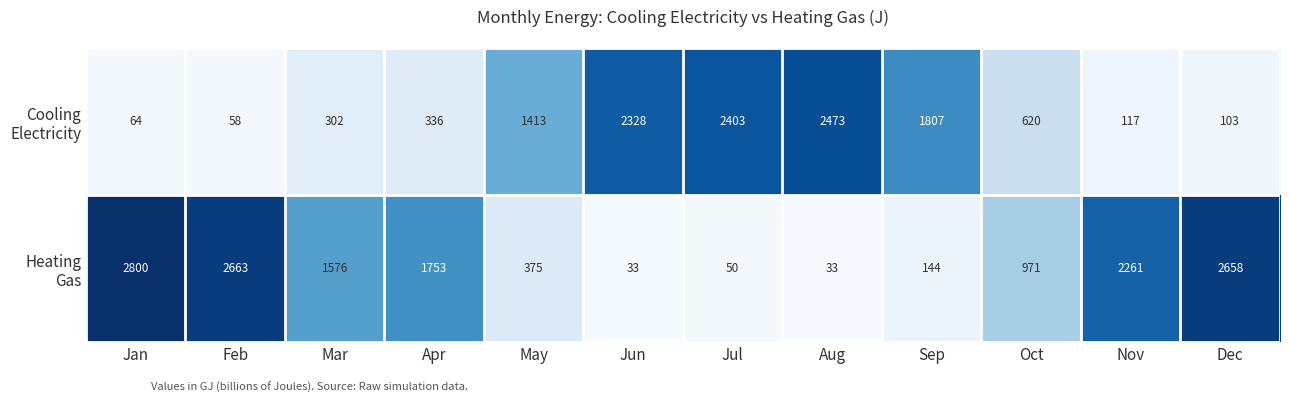

Which label corresponds to the largest value in the chart?

Jan